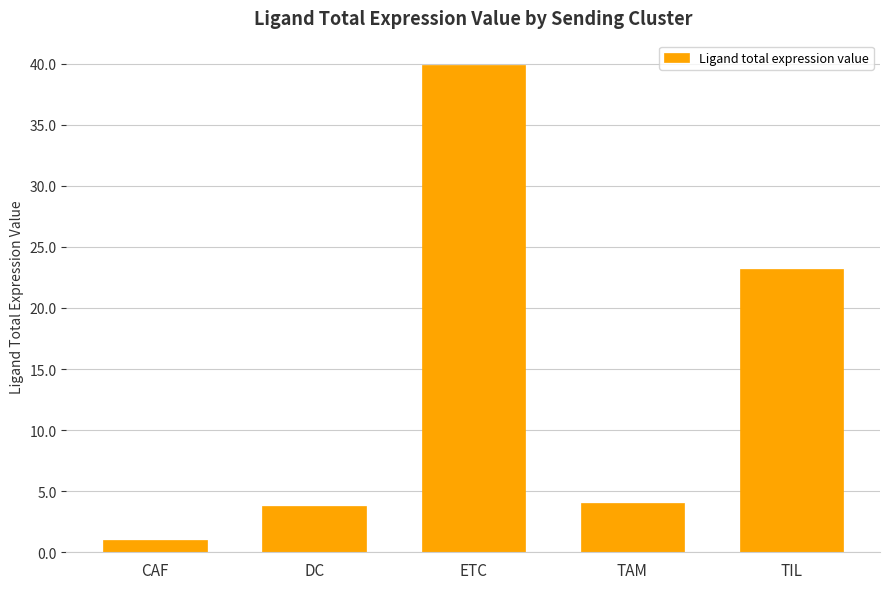

How many distinct data groups are displayed?

1